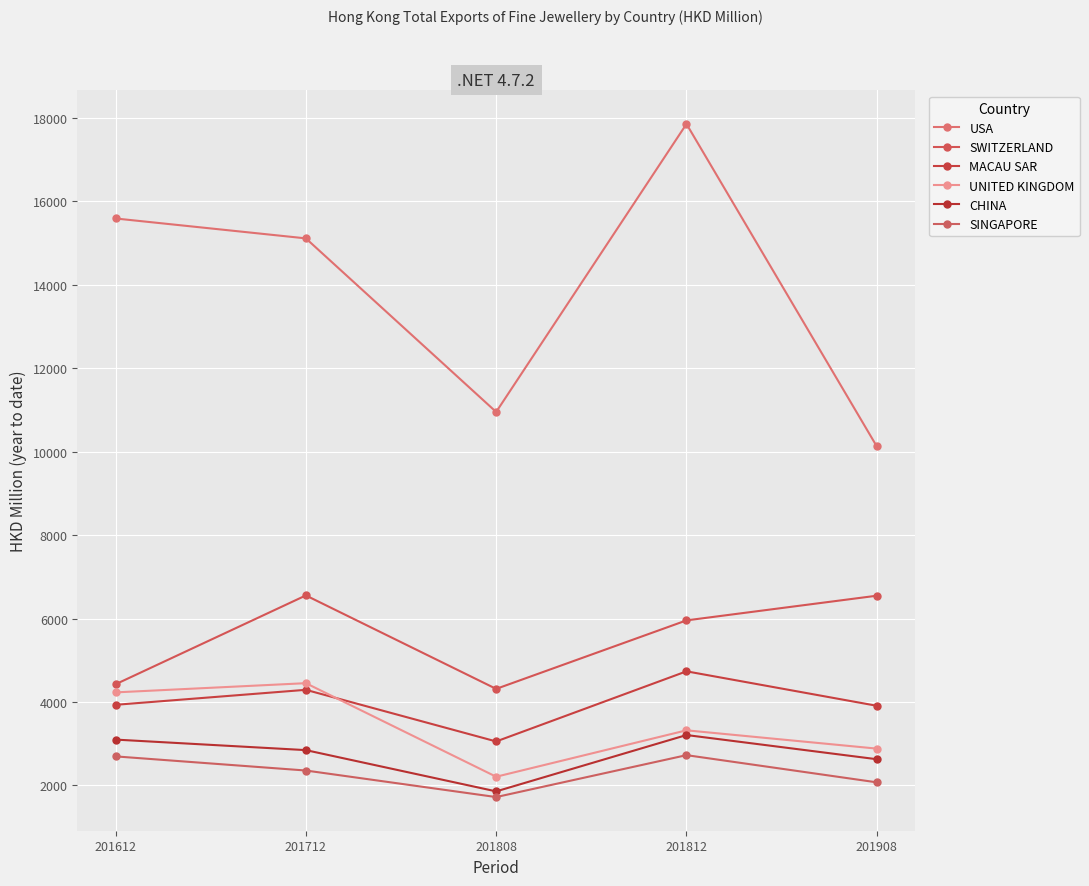

Is the value of USA at 201908 greater than the value of UNITED KINGDOM at 201908?

Yes